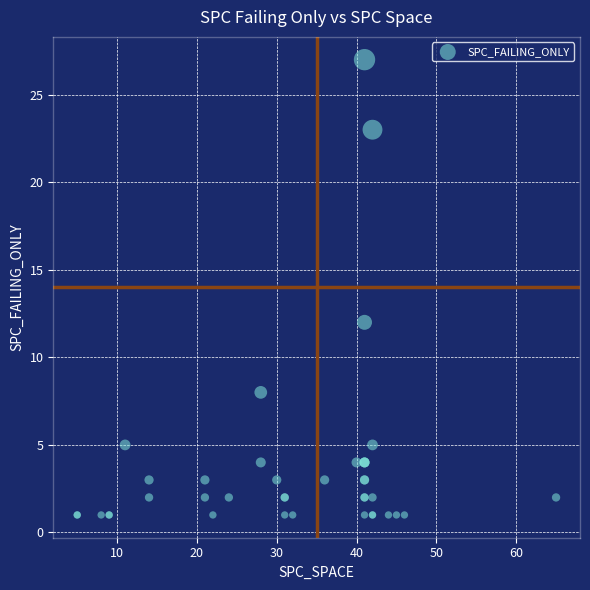

What Y value in the scatter plot is closest to 14?

12